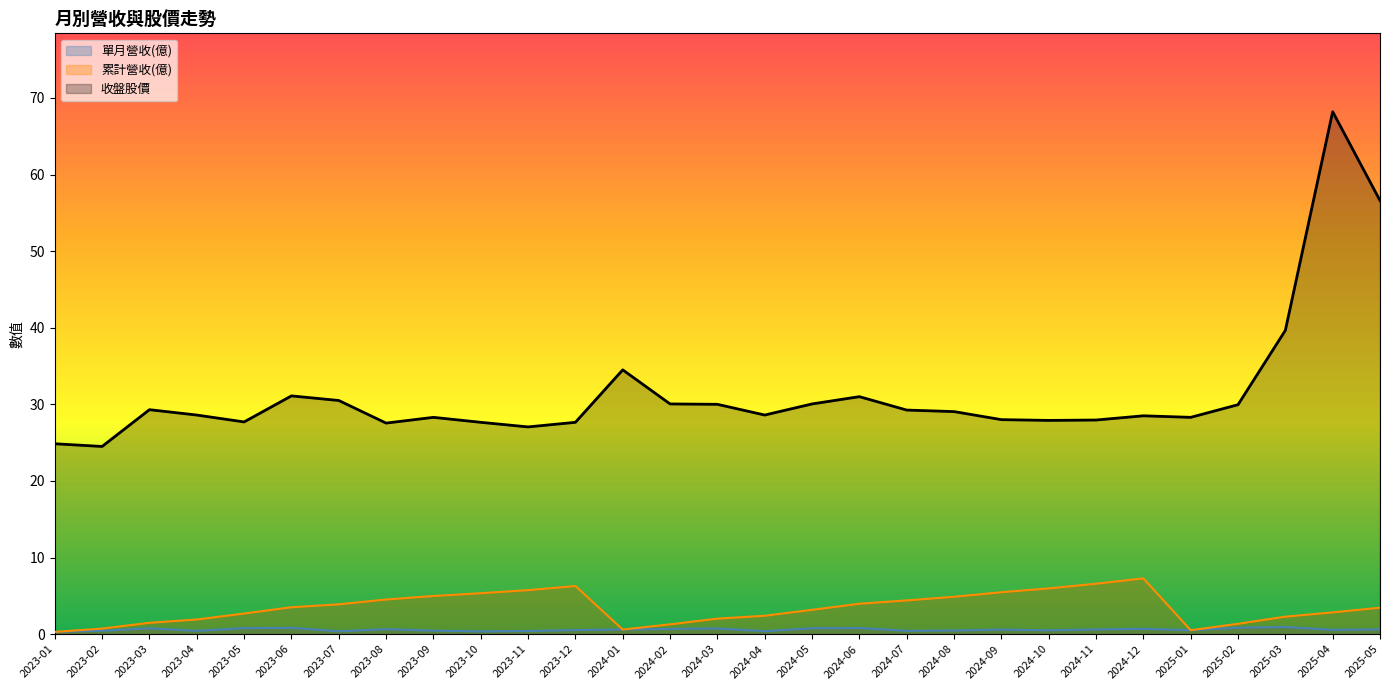

What is the lowest value of the 單月營收(億) series?

0.3